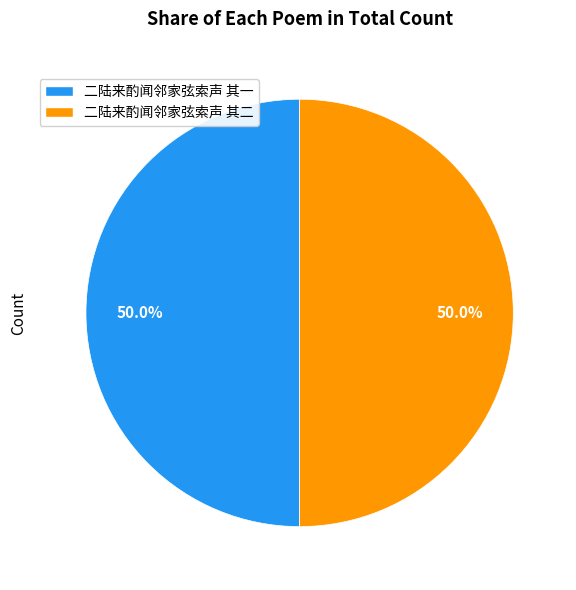

What is the ratio of the value at 二陆来酌闻邻家弦索声 其二 to the value at 二陆来酌闻邻家弦索声 其一?

1.0